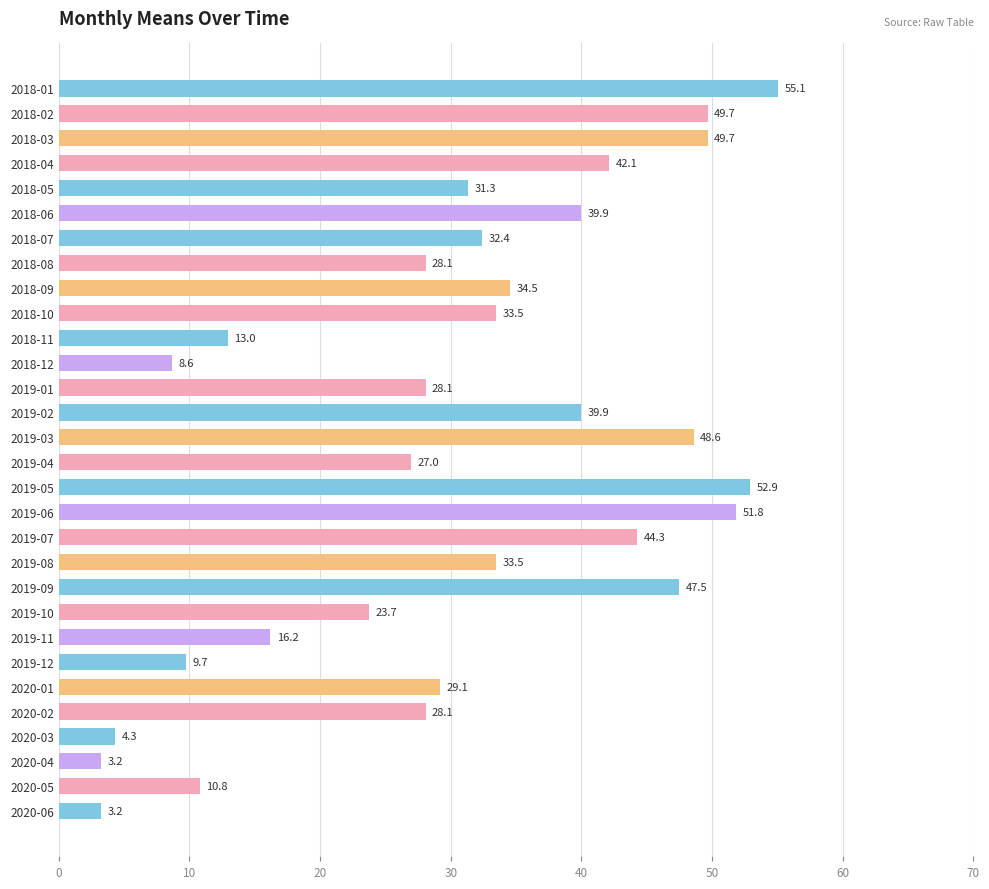

What is the value of the 25th bar from the top?

29.1